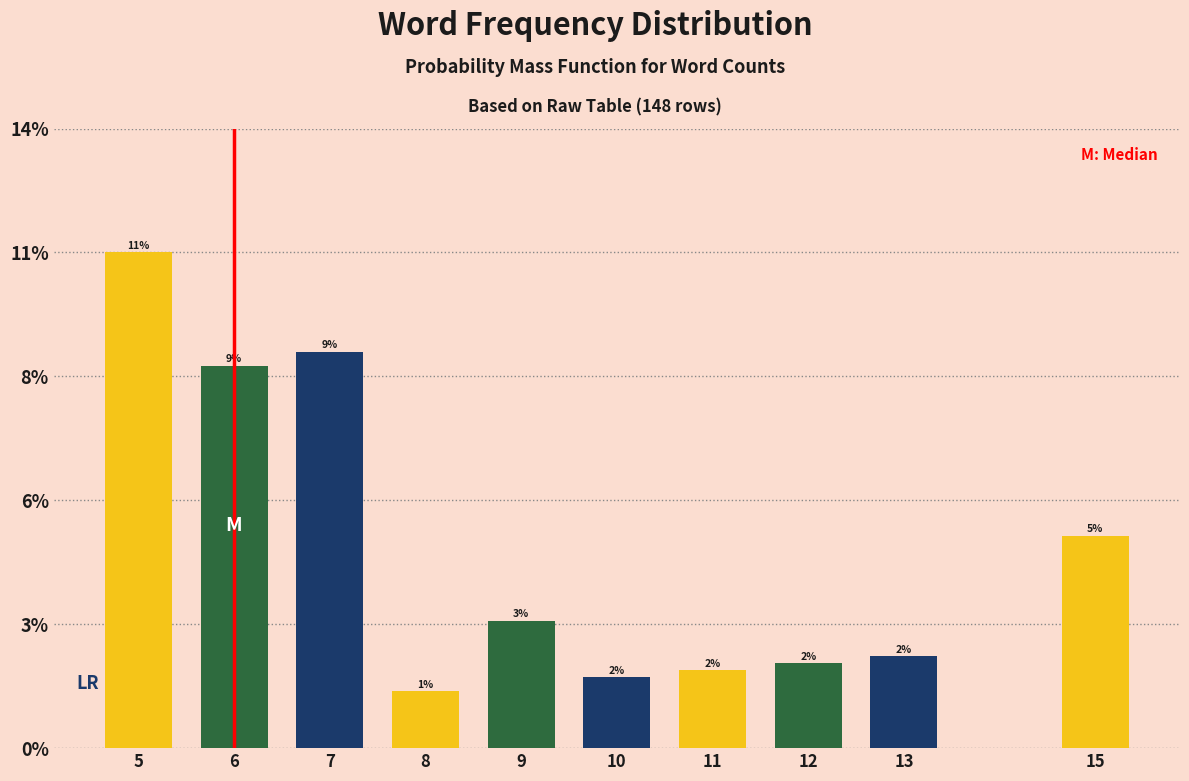

Does the chart contain any negative values?

No